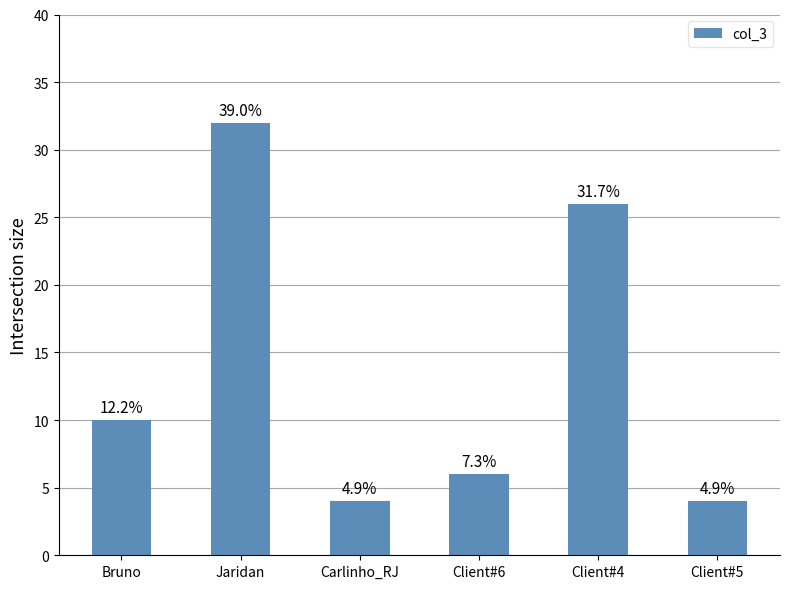

At which category does the chart reach its peak across all series?

Jaridan